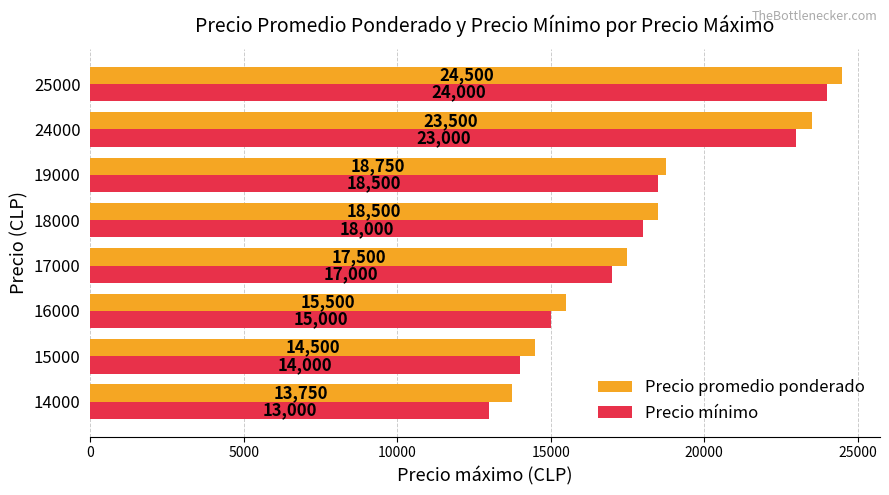

Read the Precio promedio ponderado value at 25000, to the nearest 100.

24500